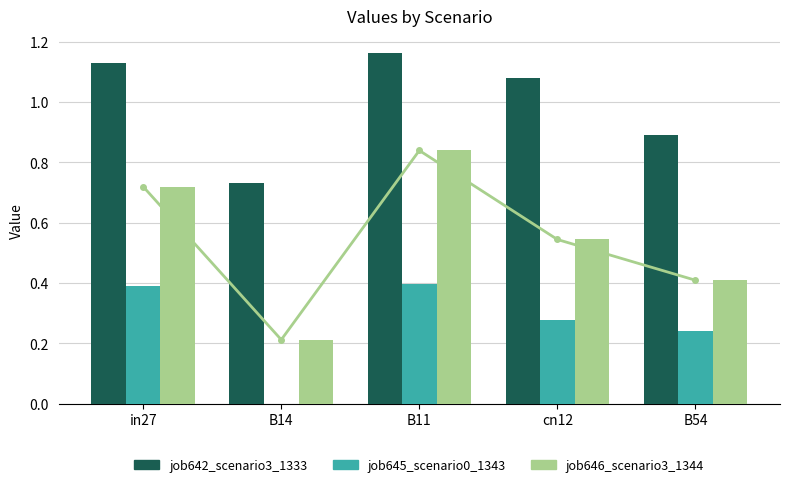

Which has a higher value, B54 or in27?

in27